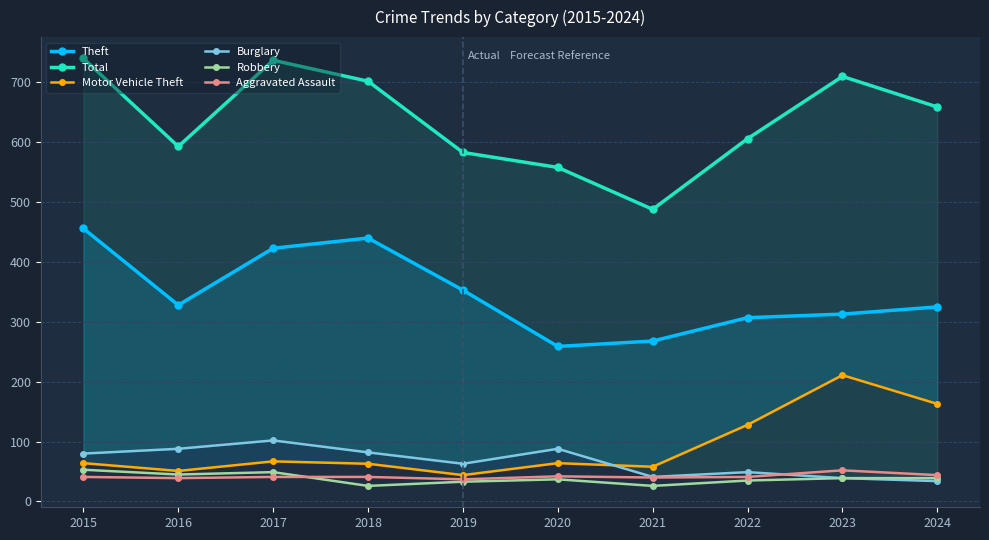

How many data points does each series have?

10